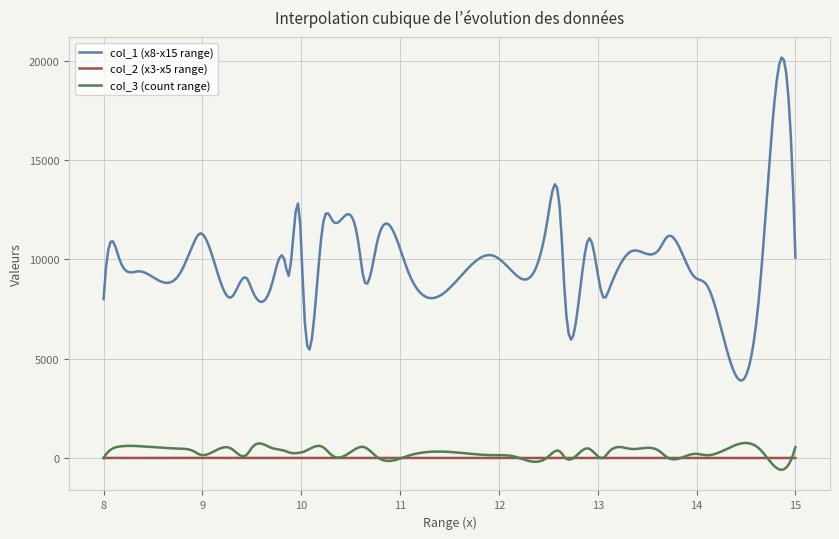

What is the average value of the col_3 (count range) series?

279.7